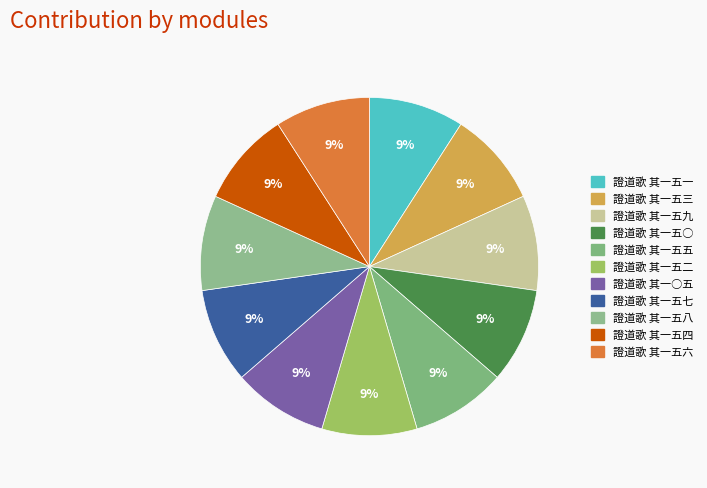

Which slice is the smallest?

證道歌 其一五二